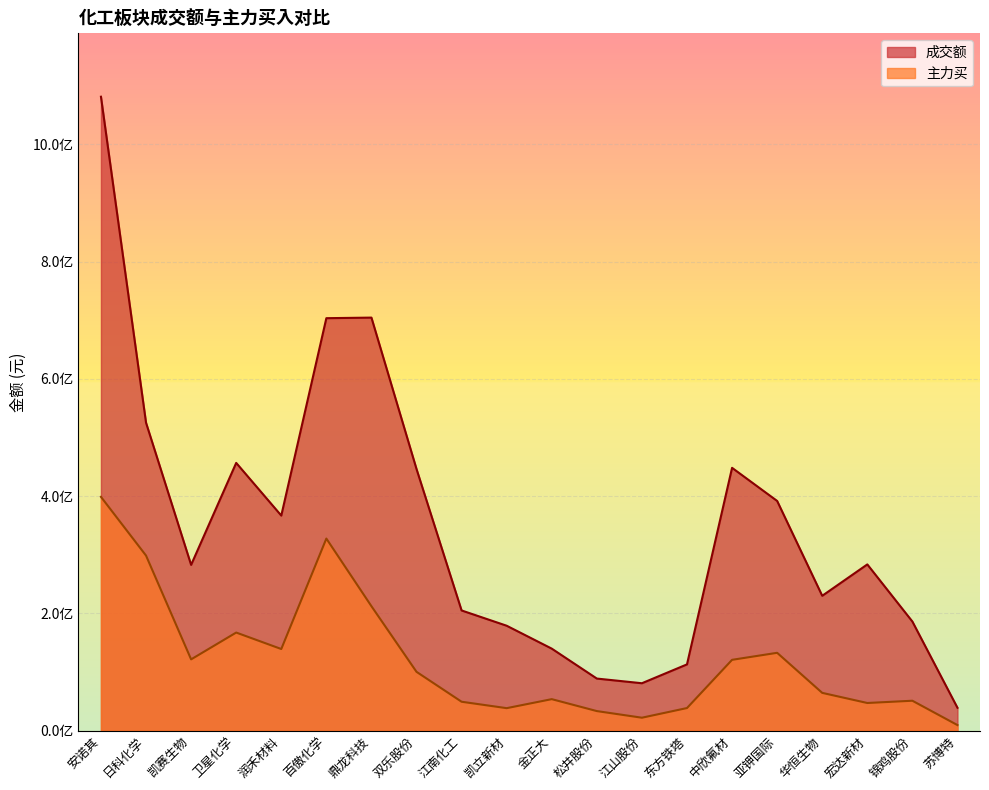

How many values in the 成交额 series are below 283451044?

10